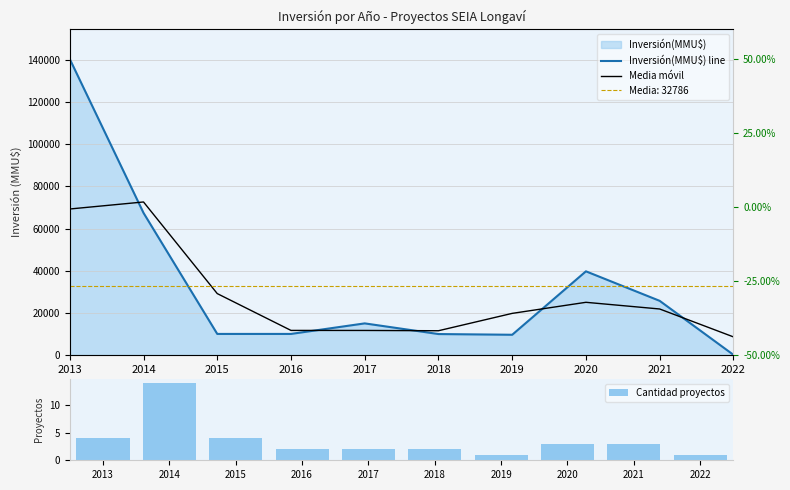

Where does the Cantidad proyectos series first go above 3?

2013